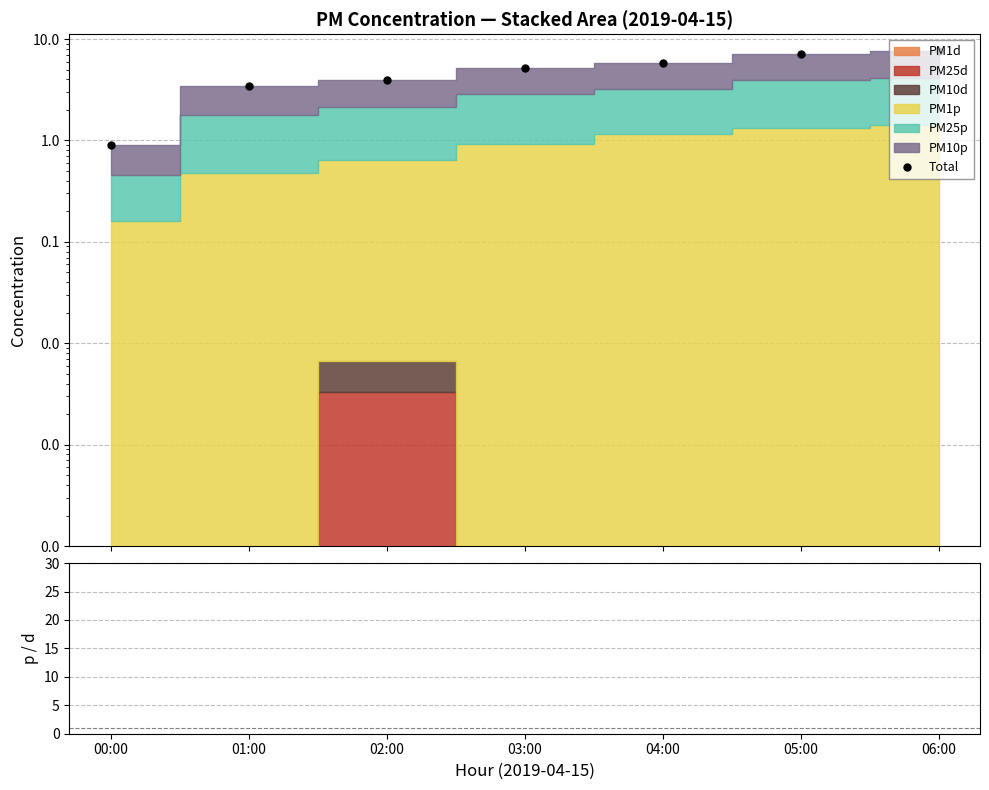

Between 02:00 and 06:00, which series saw the biggest shift?

Total